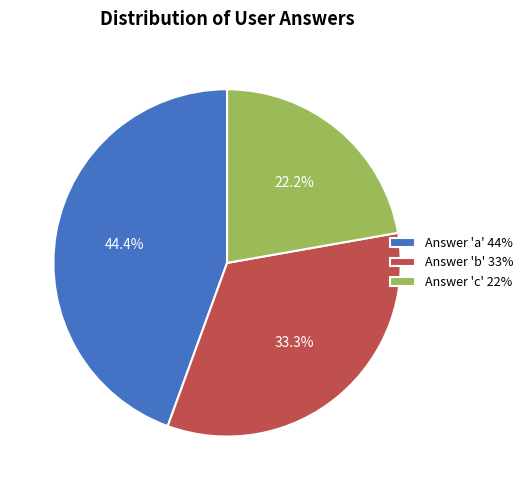

To the nearest percent, what is the average slice percentage?

33%